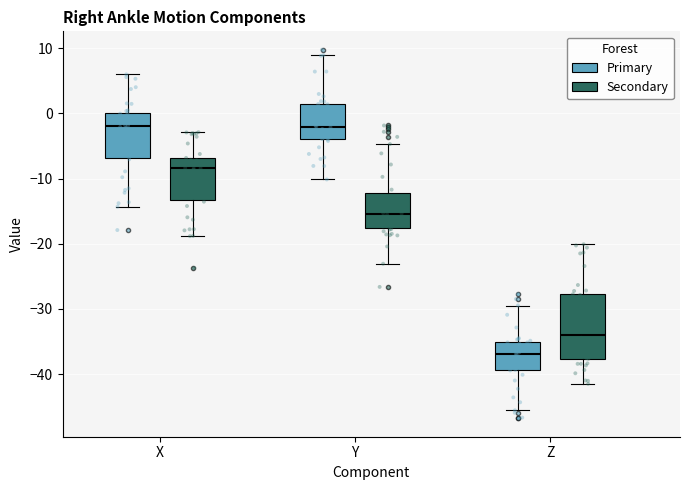

Where is the lower edge of the box for Z (Primary) on the y-axis? The values are not printed on the chart, so give them approximately, as read against the axis.

-39